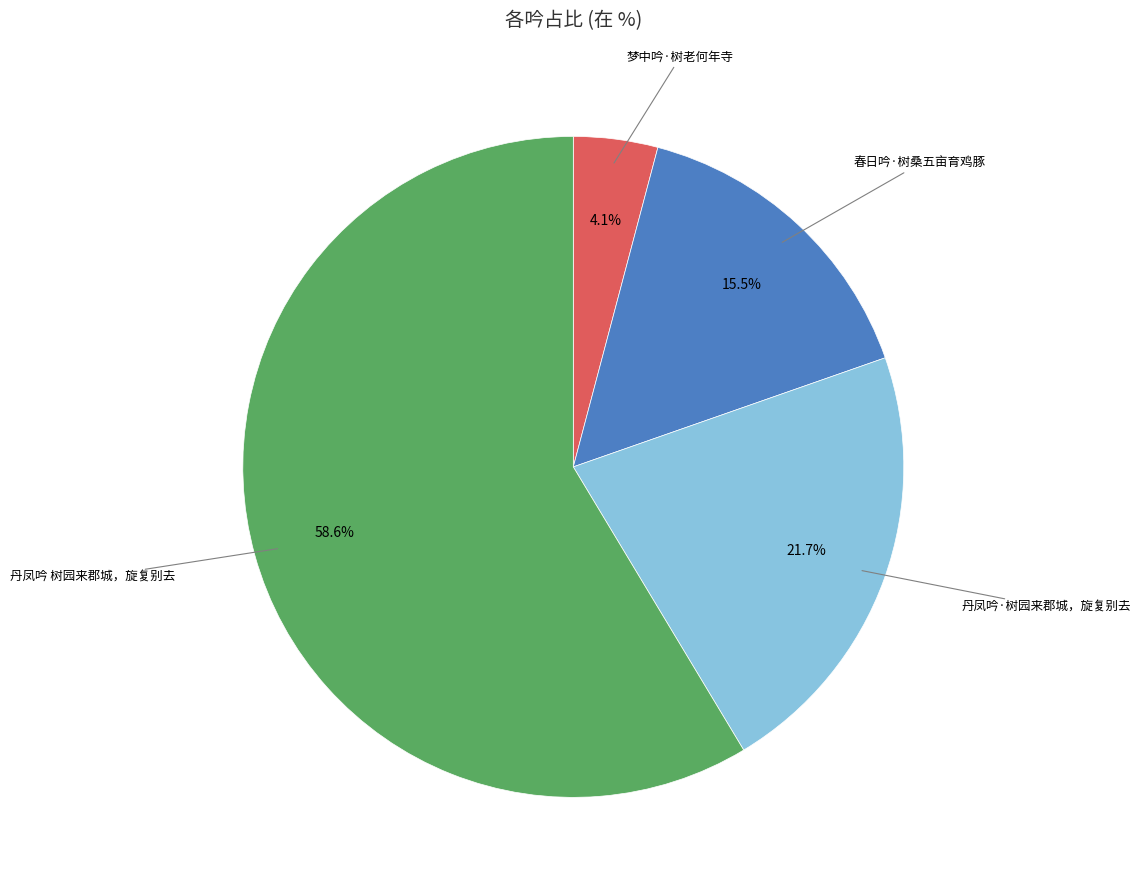

Is there a majority slice in this chart?

Yes